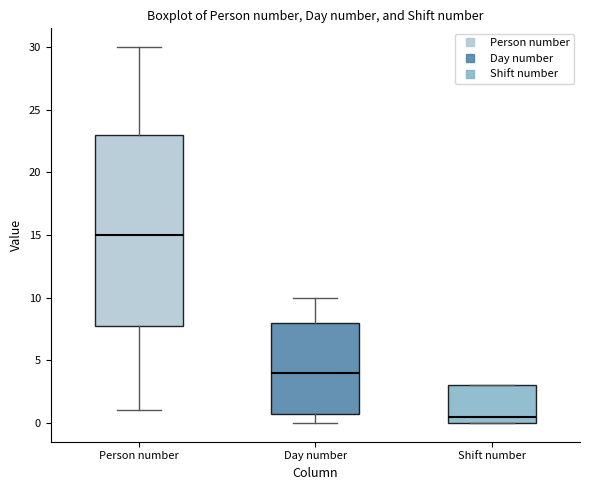

Where is the lower edge of the box for Shift number on the y-axis? The values are not printed on the chart, so give them approximately, as read against the axis.

0.0